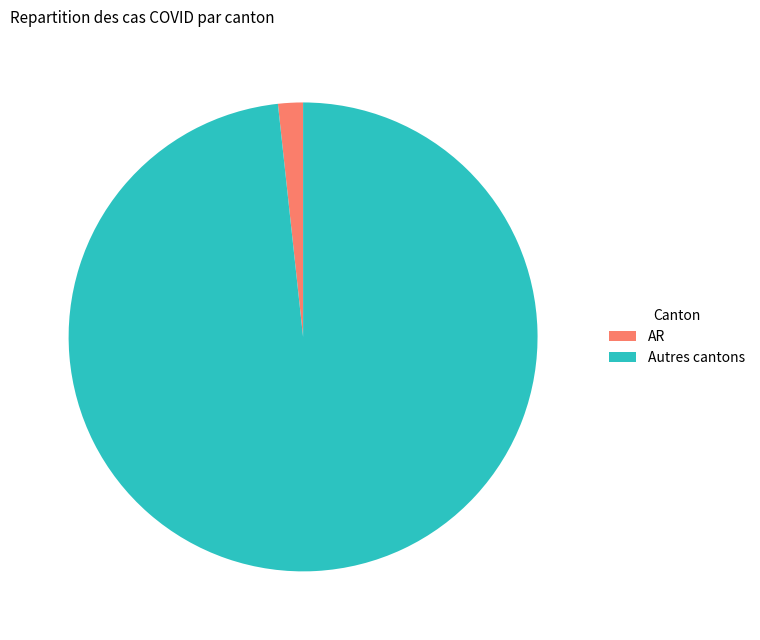

Is it true that AR is 2% of the pie?

True